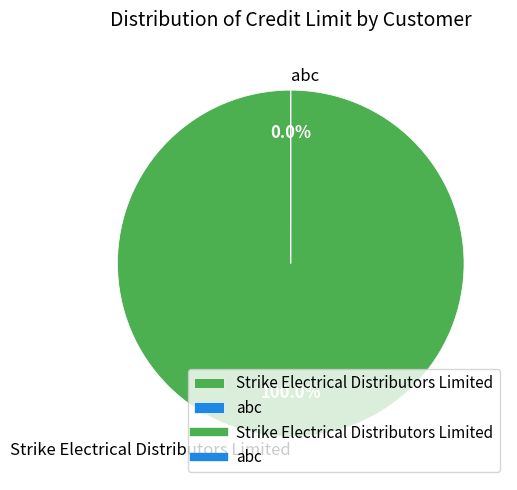

Approximately how many times larger is the value at Strike Electrical Distributors Limited compared to abc?

50000.0